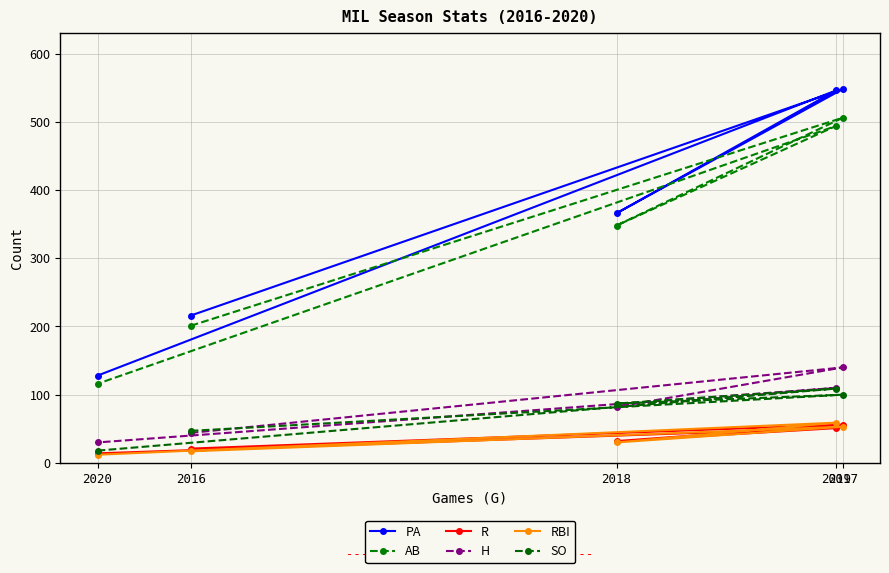

Which category has the highest value across all series?

2017